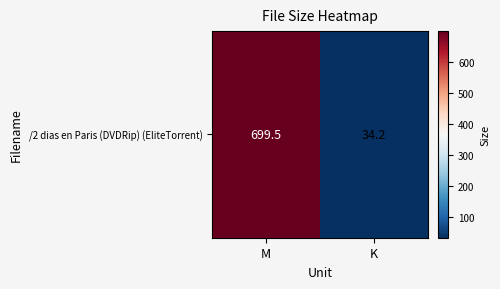

The value at M is 699.5. True or false?

True